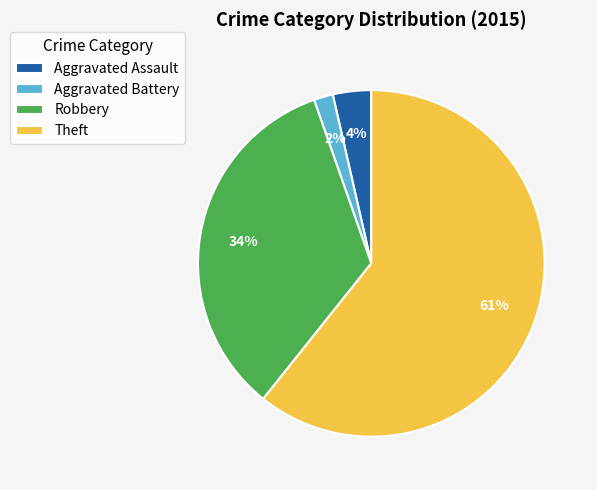

To the nearest percent, what is the average slice percentage?

25%